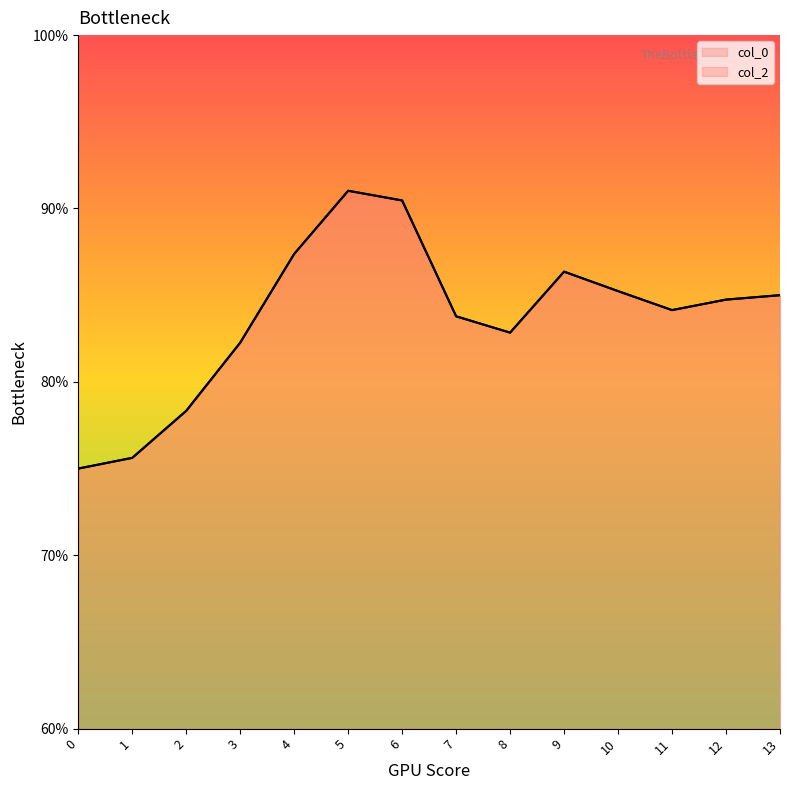

At which category does col_2 reach its first local peak?

5